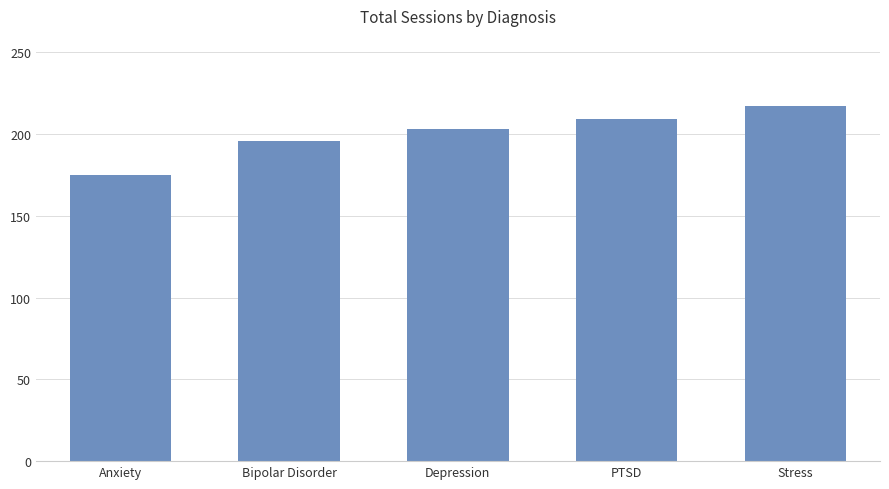

What is the difference between the second highest and second lowest values?

13